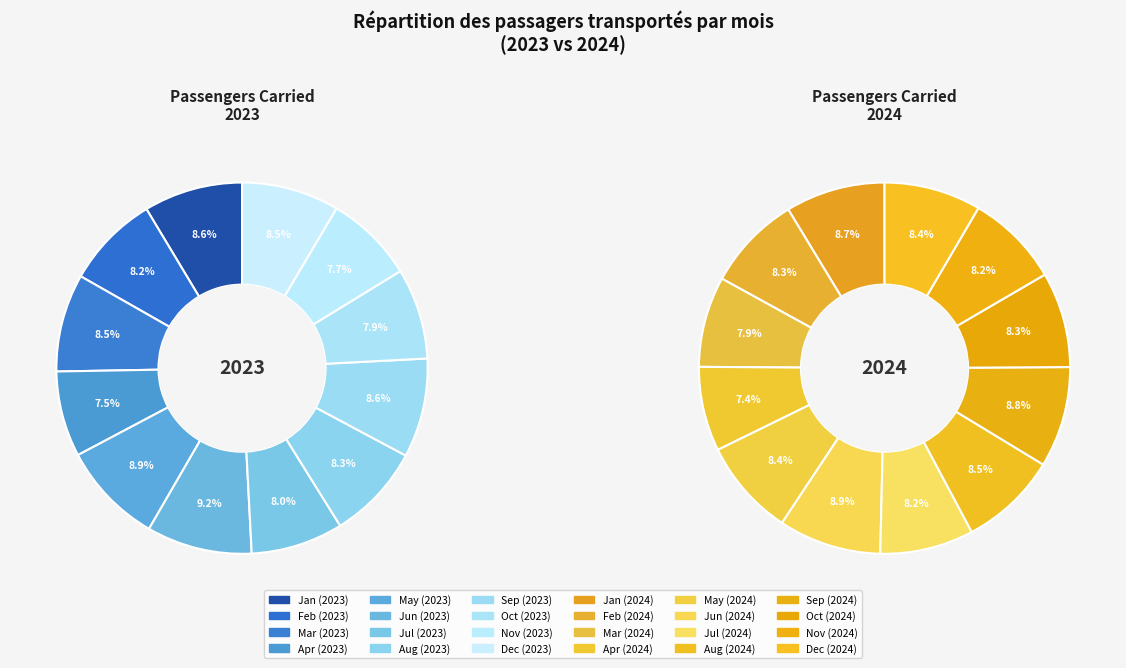

How many segments does this pie chart have?

12